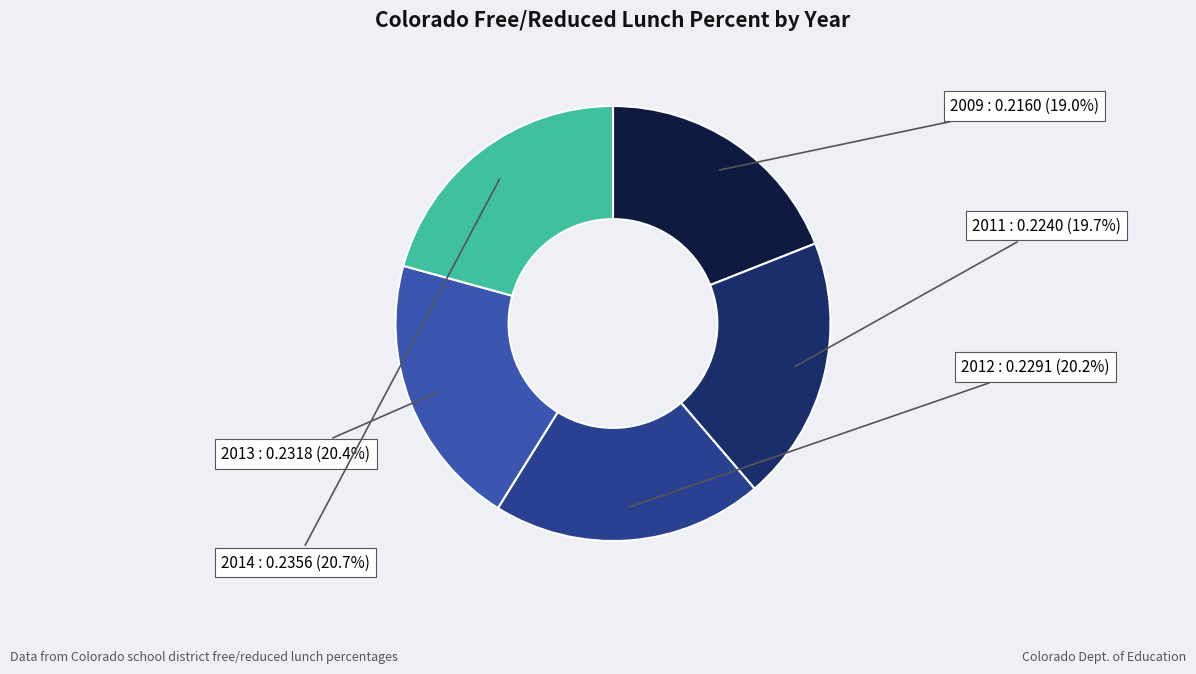

Does 2009 represent more than half of the total?

No